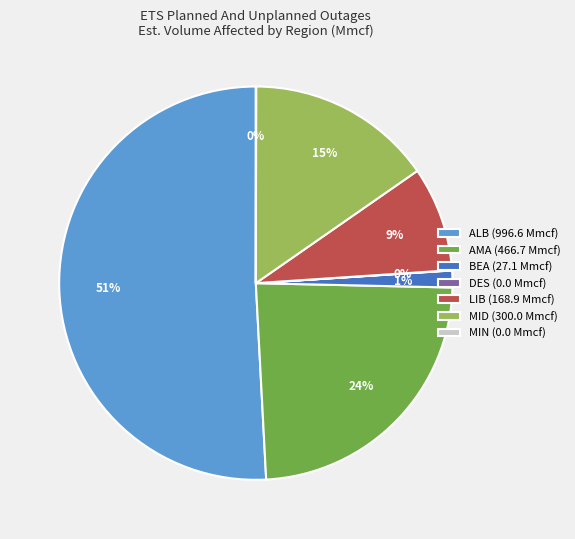

To the nearest percent, what is the difference between the largest and smallest slice percentages?

51%